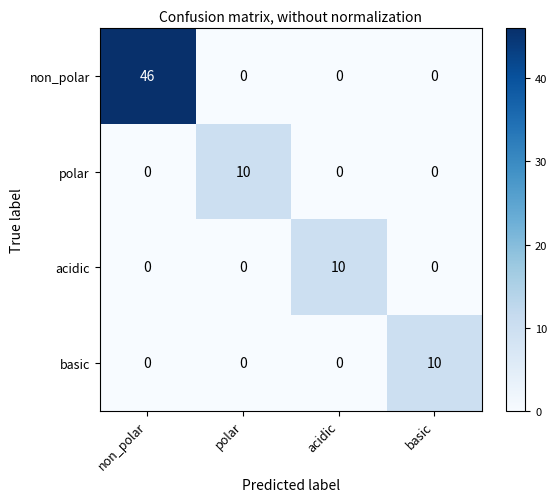

Which series has the largest range (max minus min)?

non_polar